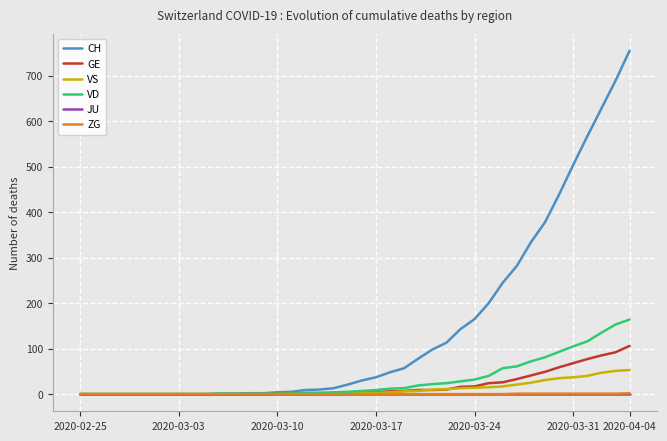

What is the sum of all VS values?

448